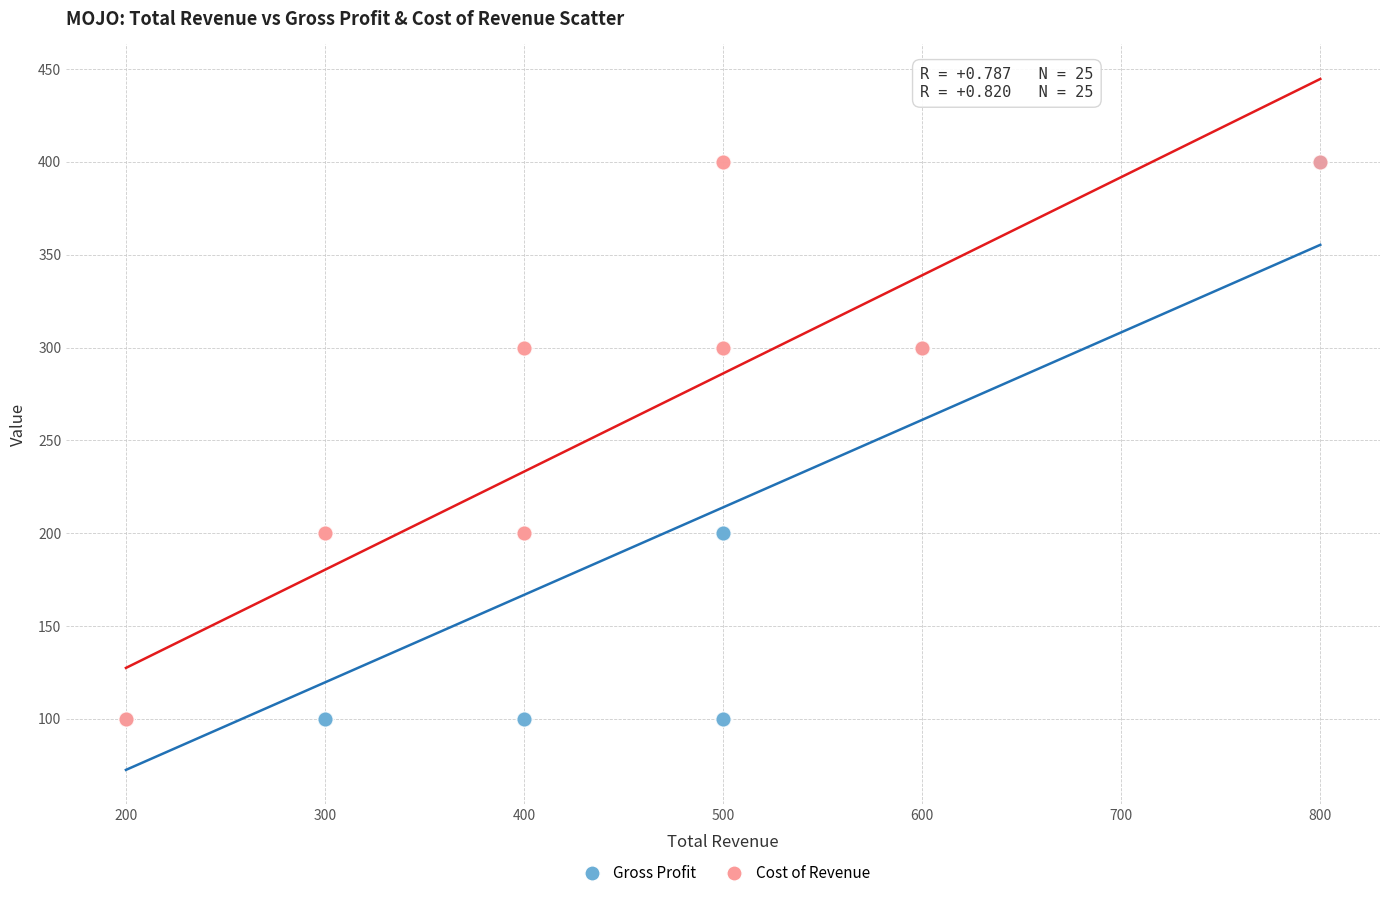

What are all the series names shown in the legend?

Gross Profit, Cost of Revenue